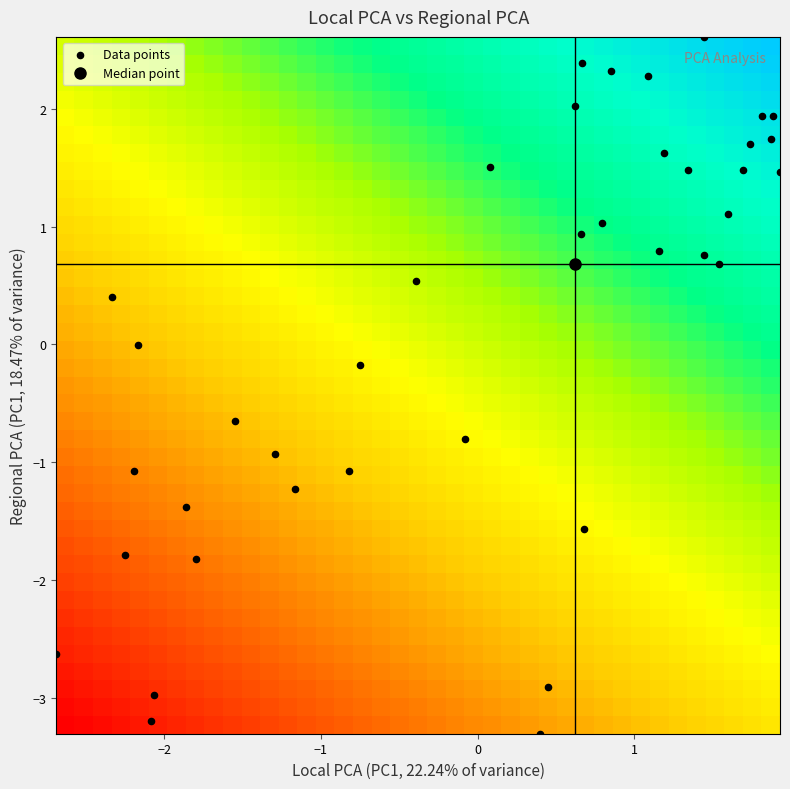

How many data points does each series have?

39